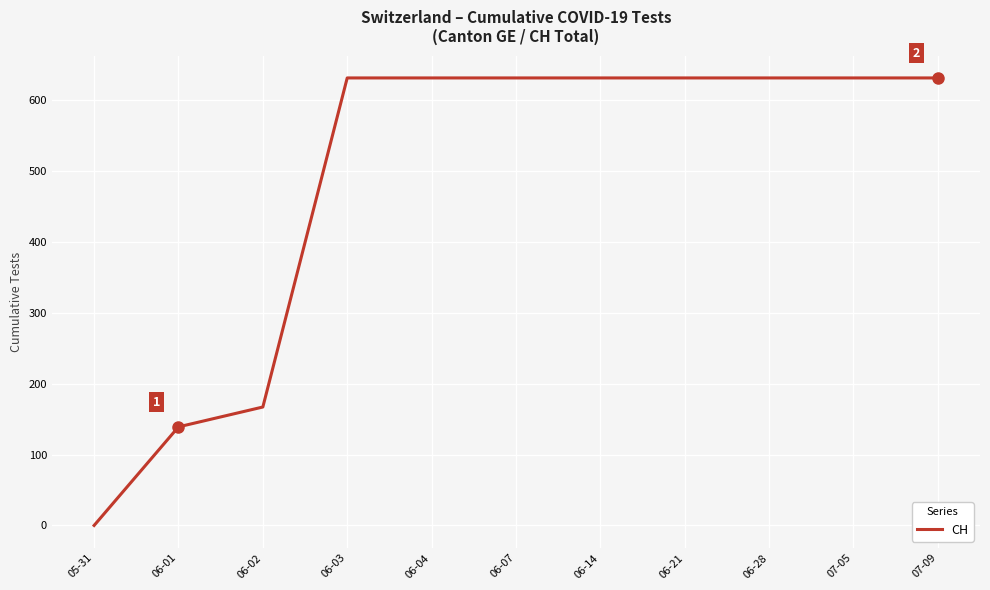

At which label is the value closest to 315?

06-02